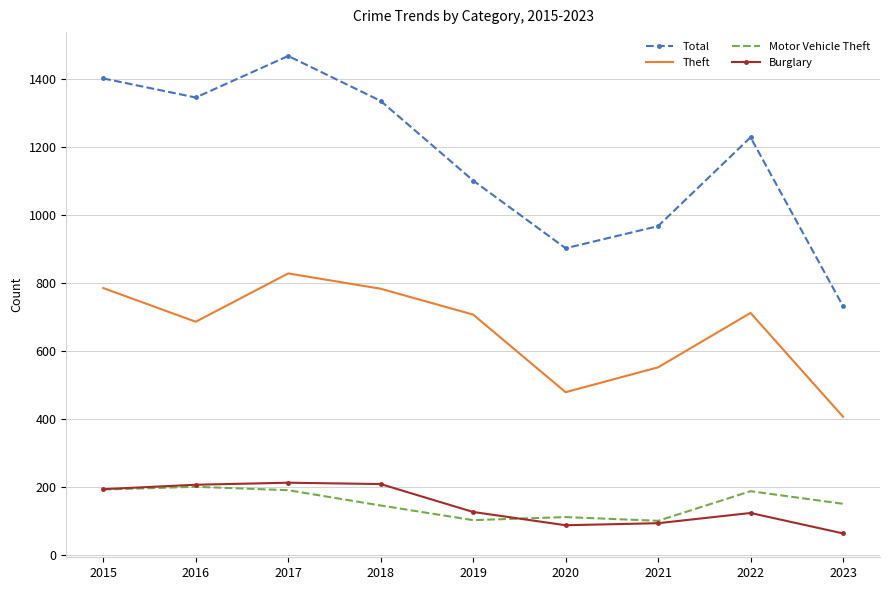

True or false: Motor Vehicle Theft has a value of 103 at 2019.

True